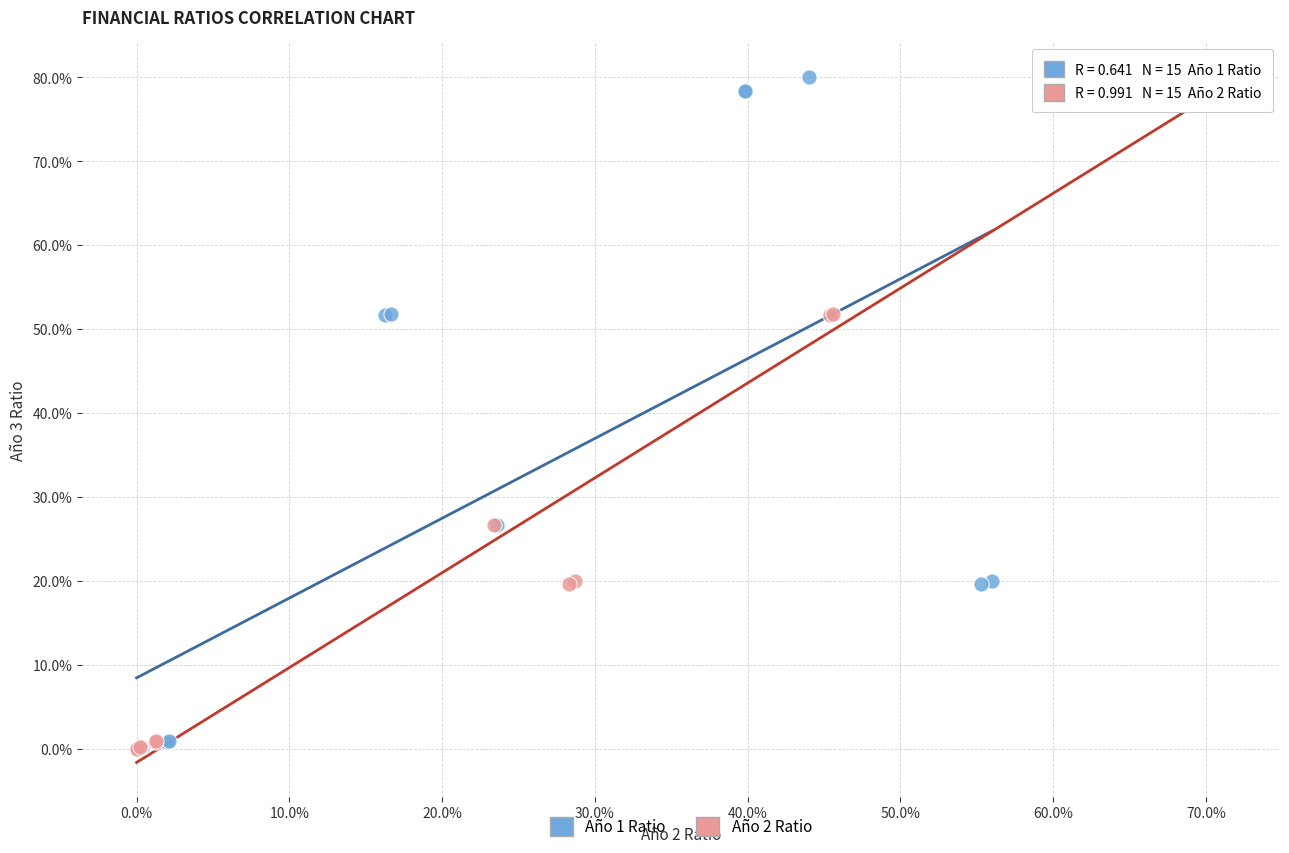

What are all the series names shown in the legend?

Año 1 Ratio, Año 2 Ratio